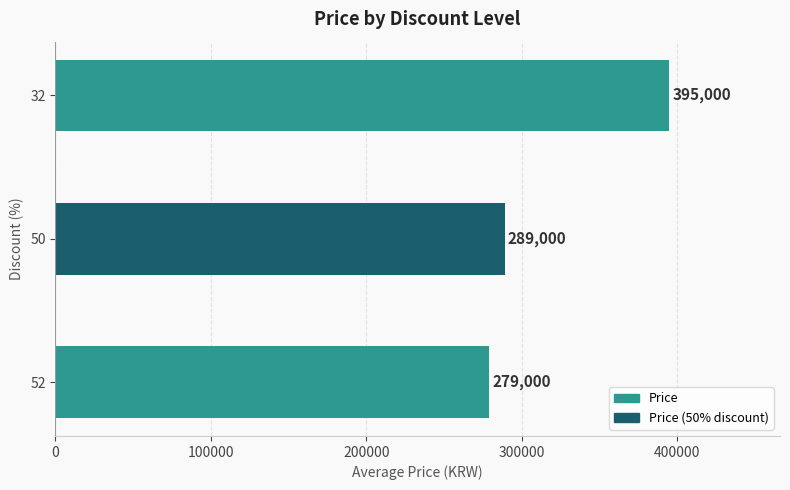

What is the greatest value displayed?

395000